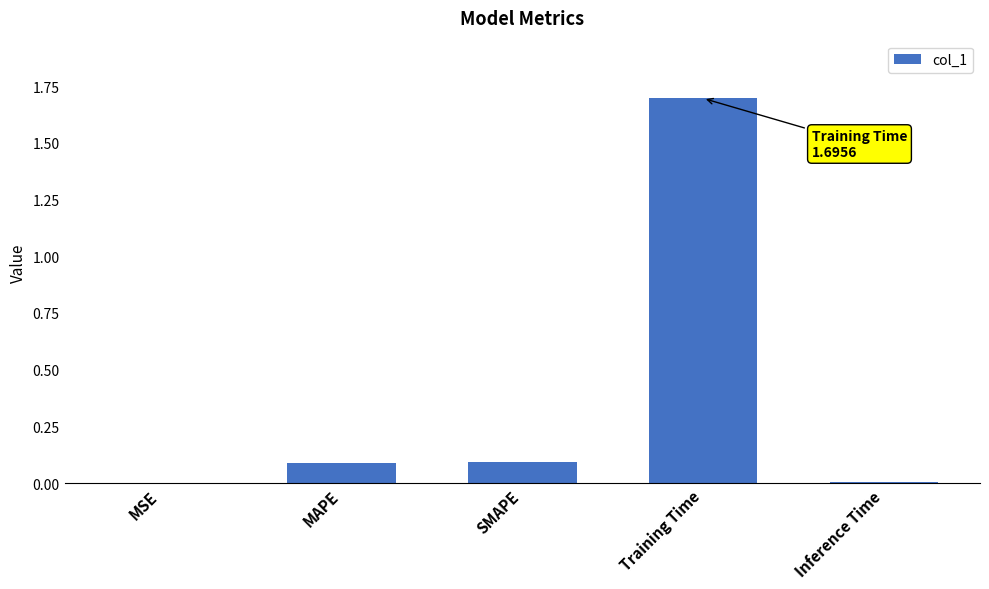

What is the change in value from SMAPE to Training Time?

+1.6